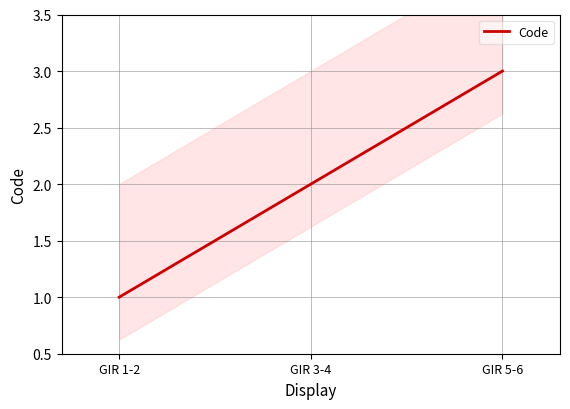

What is the average value?

2